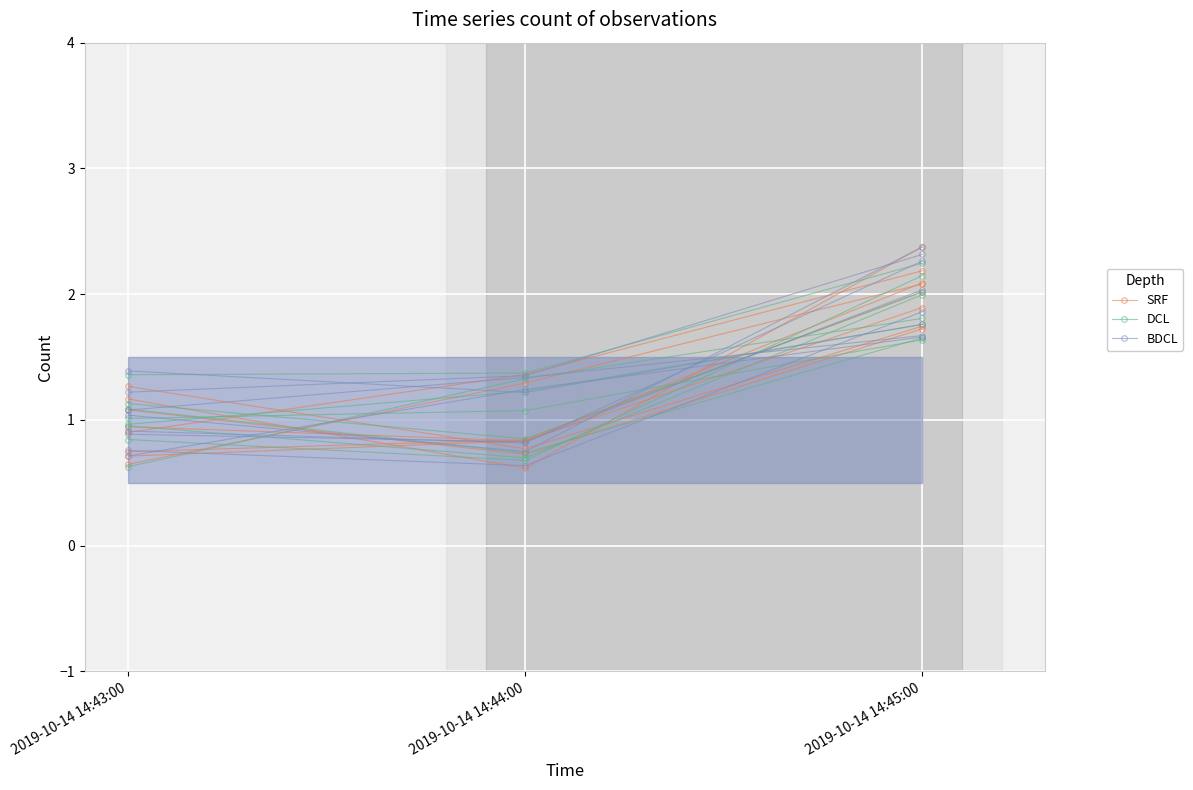

What is the difference between the SRF values at 2019-10-14 14:43:00 and 2019-10-14 14:44:00?

0.5